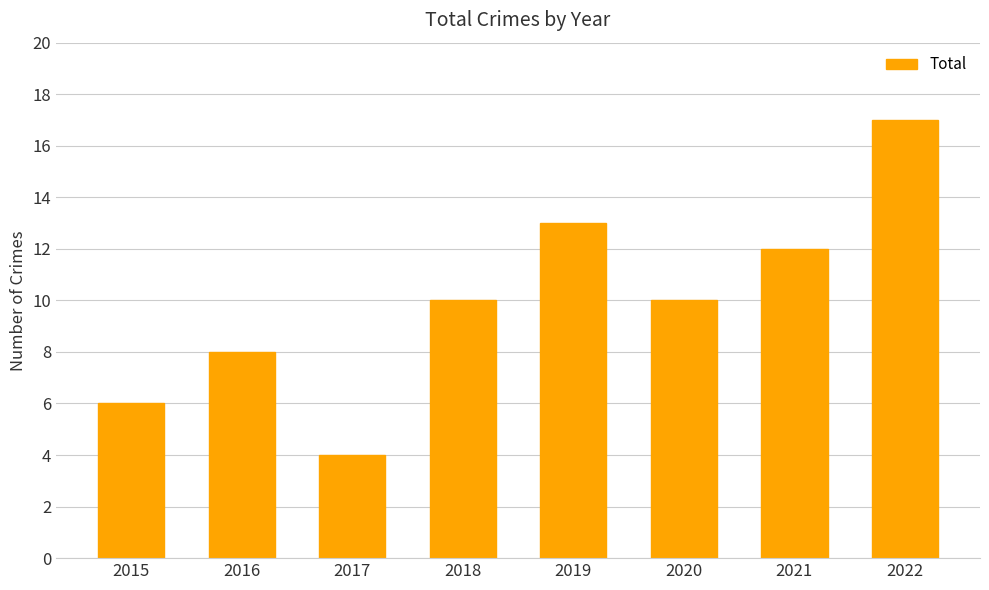

What is the value of the 7th bar from the left?

12